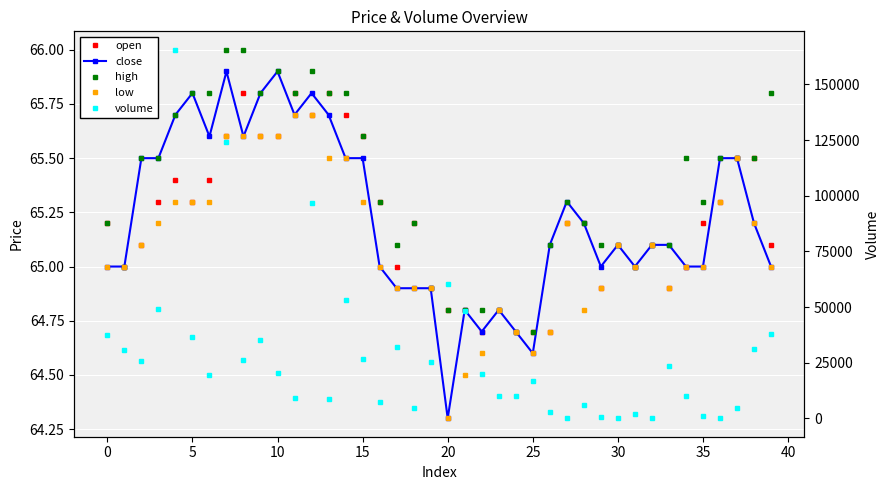

What is the value of the close point at the 31st from the left?

65.9